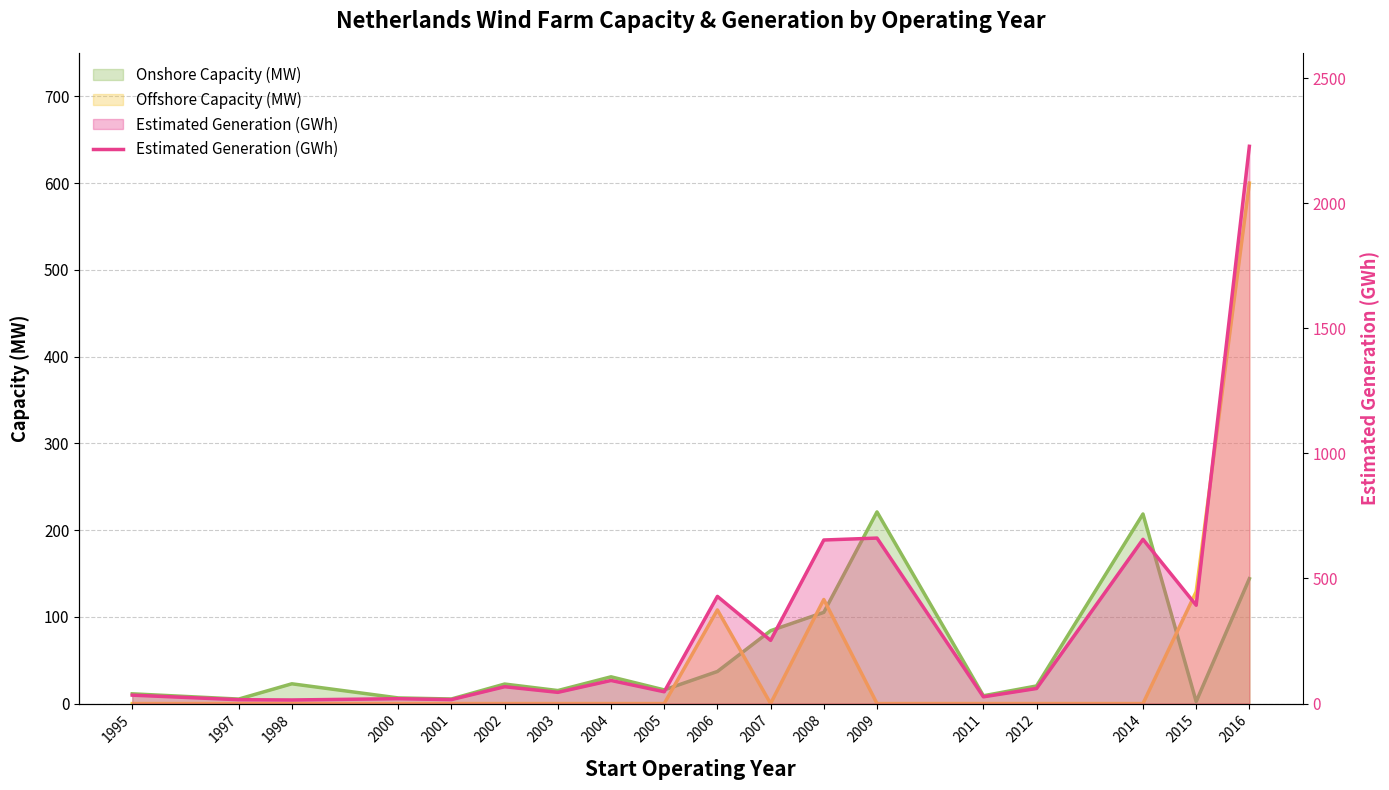

Which has a higher value, 2014 or 1997?

2014